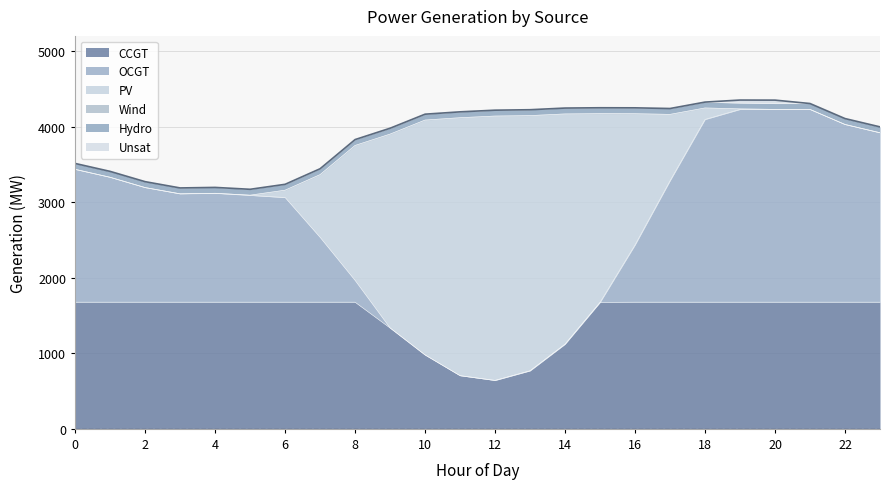

Does the chart have visible grid lines?

Yes